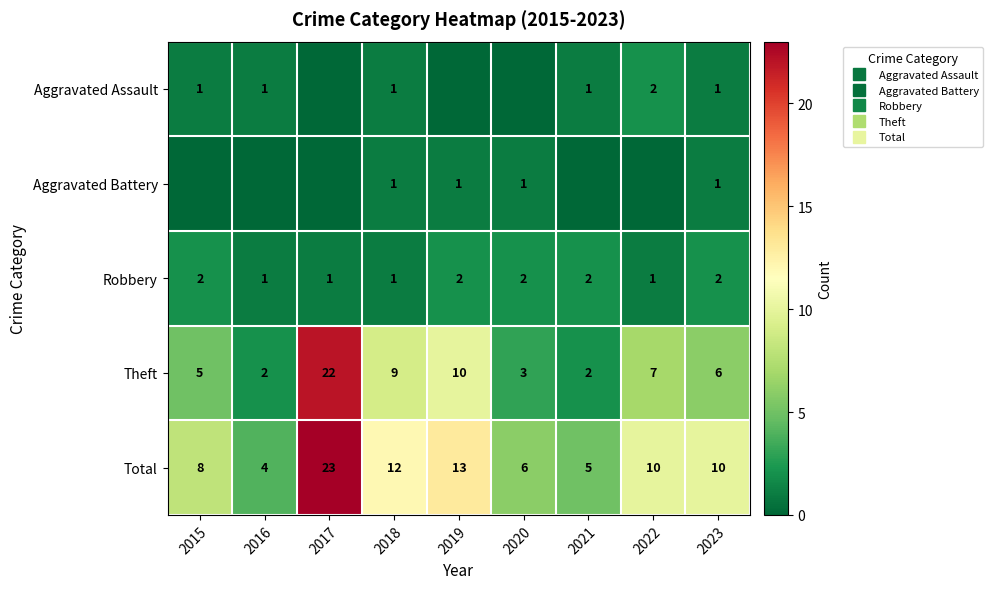

What is the difference between the maximum and minimum values in the Total series?

19